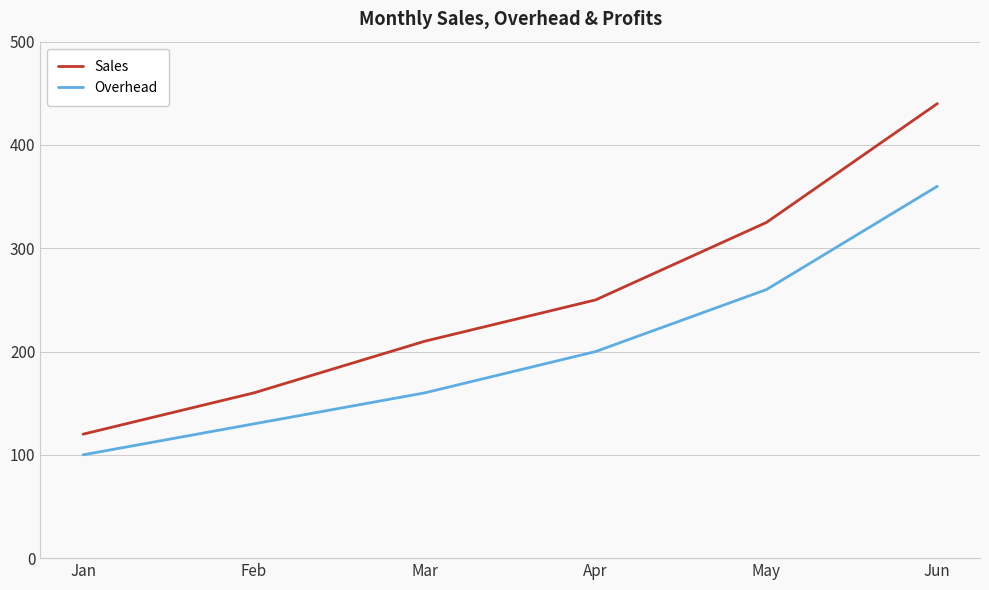

Is the value of Overhead at Feb greater than the value of Sales at Jan?

Yes